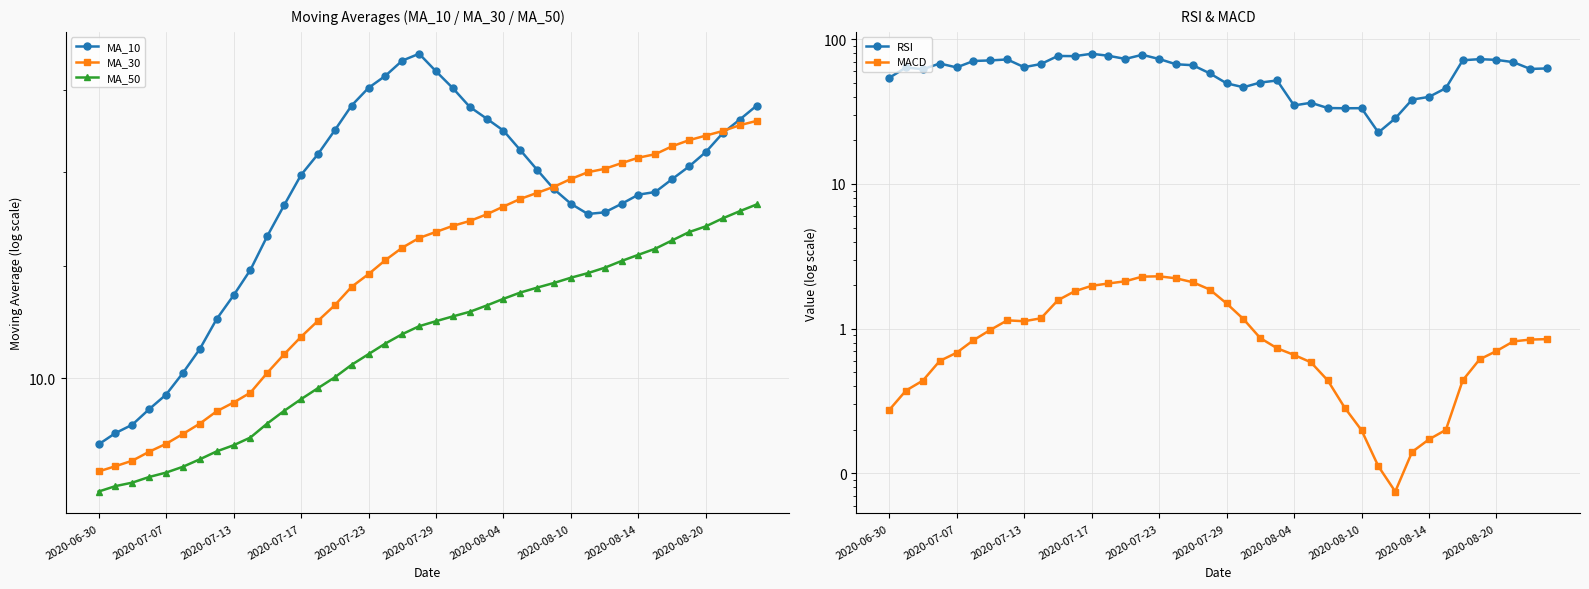

How many distinct data groups are displayed?

5